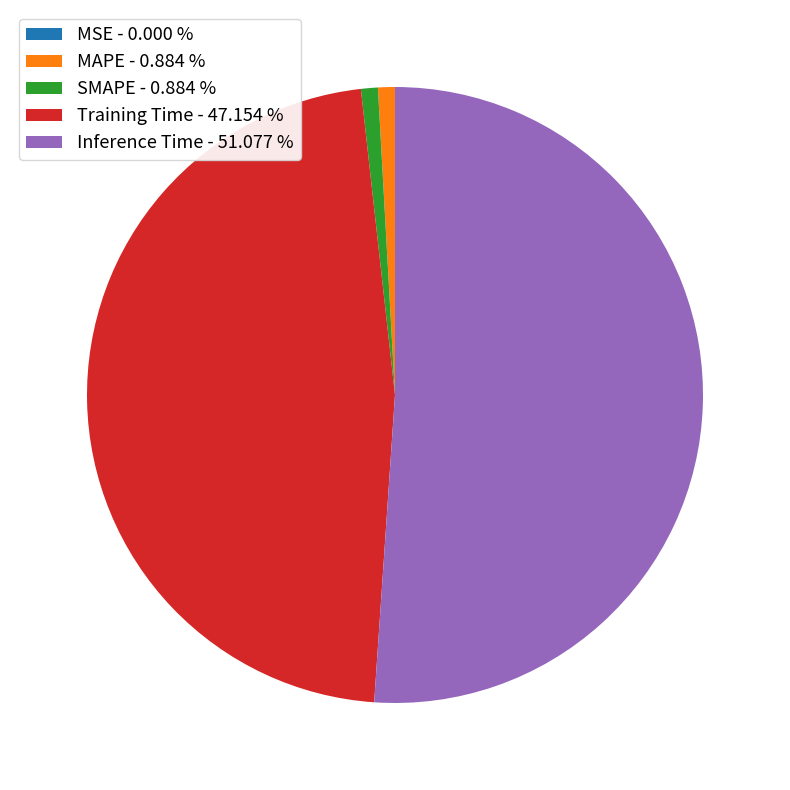

Do MAPE - 0.884 % and Training Time - 47.154 % together represent more than half of the pie?

No